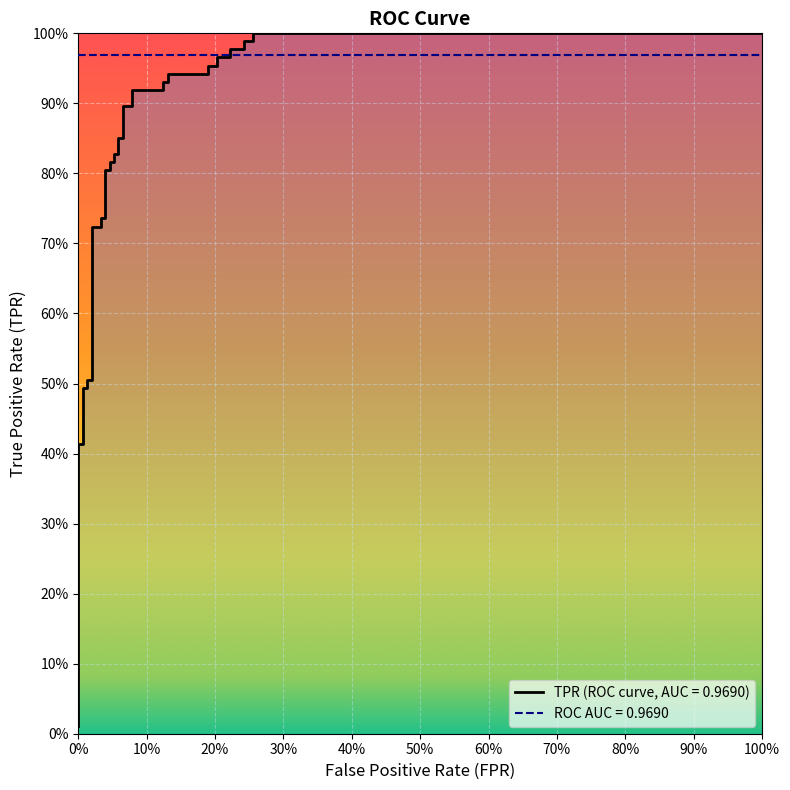

True or false: fpr and tpr cross at least once.

False